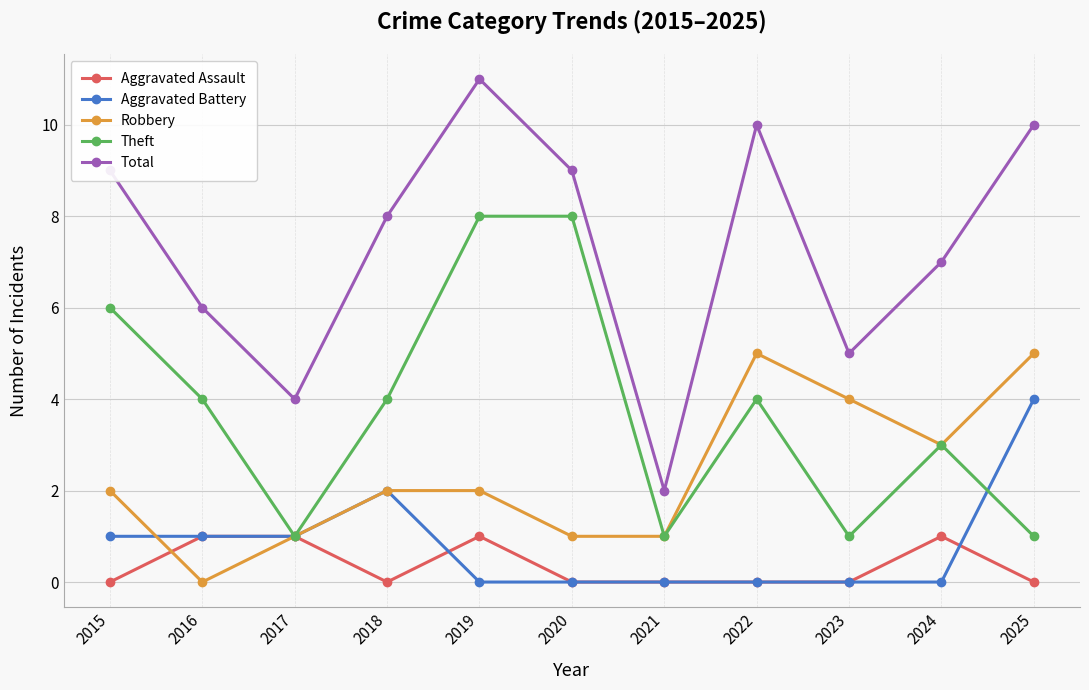

Reading left to right, list all the values displayed in this chart.

Aggravated Assault: 0	1	1	0	1	0	0	0	0	1	0
Aggravated Battery: 1	1	1	2	0	0	0	0	0	0	4
Robbery: 2	0	1	2	2	1	1	5	4	3	5
Theft: 6	4	1	4	8	8	1	4	1	3	1
Total: 9	6	4	8	11	9	2	10	5	7	10